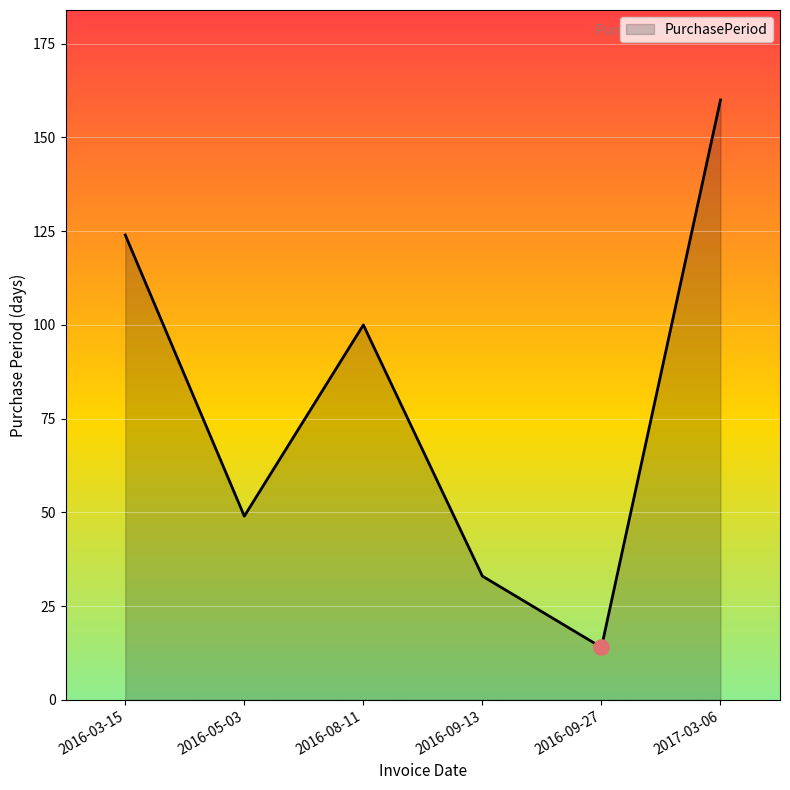

What is the change in value from 2016-03-15 to 2017-03-06?

+36